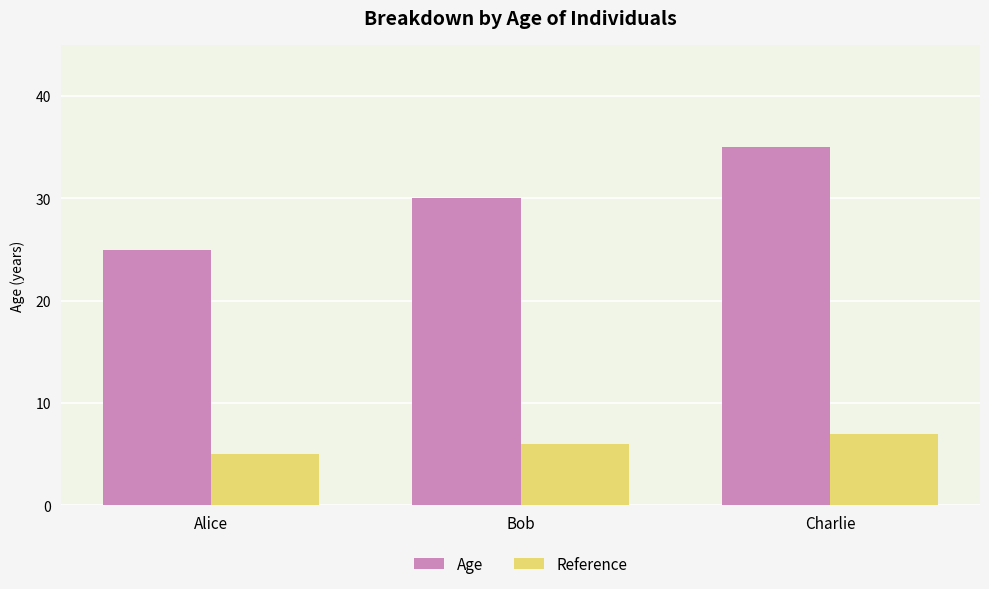

What are all the series names shown in the legend?

Age, Reference